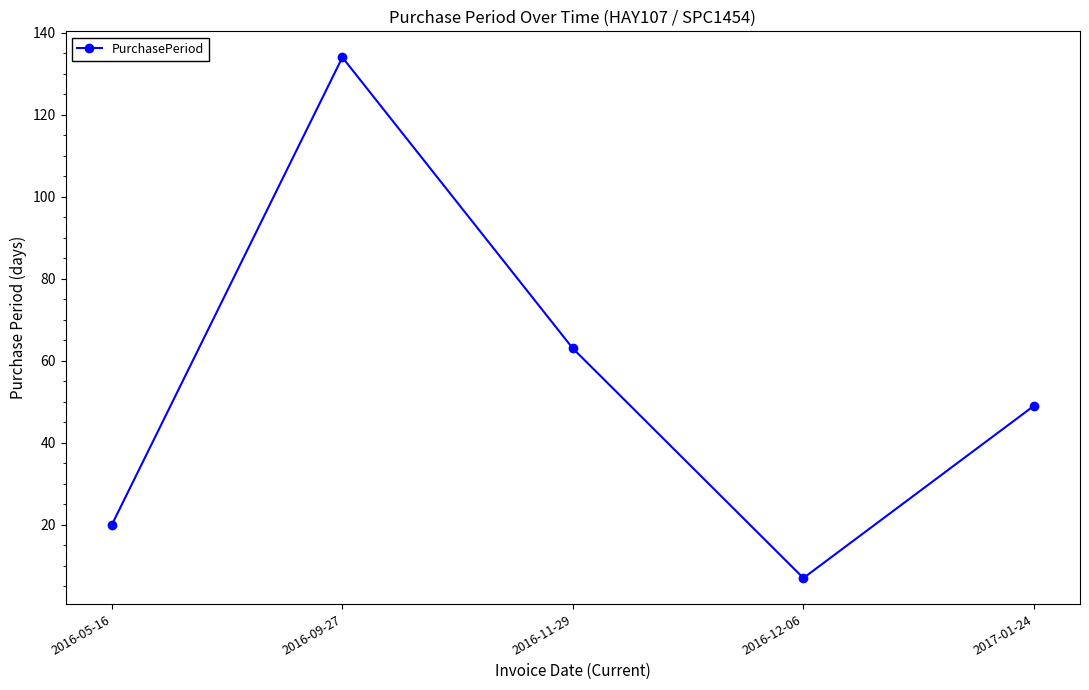

At which category does the data reach its first local valley?

2016-12-06